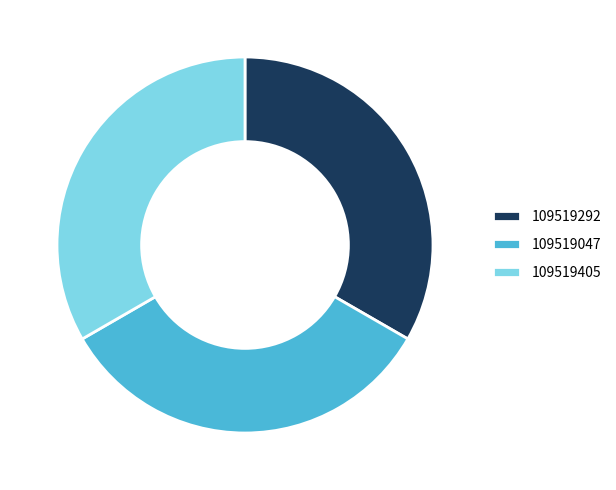

The 109519047 slice represents 33% of the pie. True or false?

True